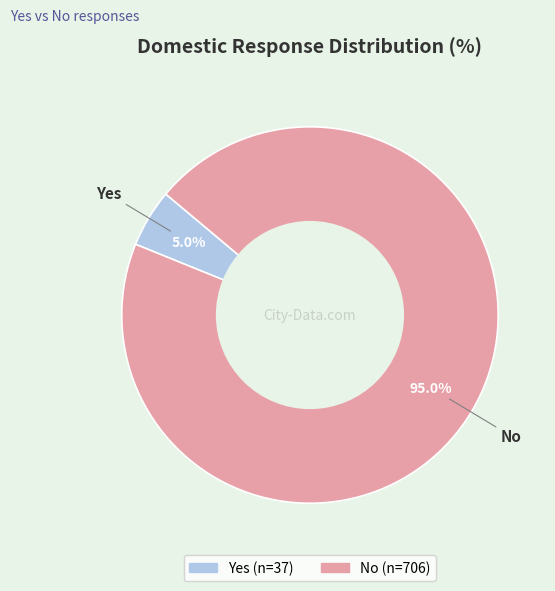

Combined, what portion of the pie is No and Yes?

100.0%